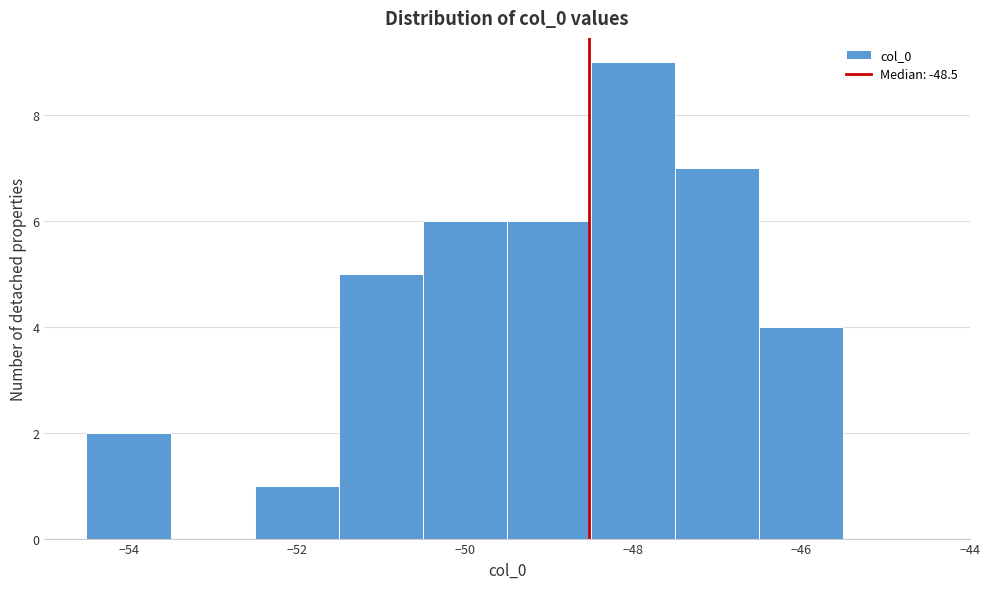

Reading left to right, list every bar in this chart as the range it spans on the x-axis followed by its height. Neither the bar edges nor the heights are printed on the chart, so give them approximately, as read against the axes.

-54.5 to -53.5: 2
-53.5 to -52.5: 0
-52.5 to -51.5: 1
-51.5 to -50.5: 5
-50.5 to -49.5: 6
-49.5 to -48.5: 6
-48.5 to -47.5: 9
-47.5 to -46.5: 7
-46.5 to -45.5: 4
-45.5 to -44.5: 0